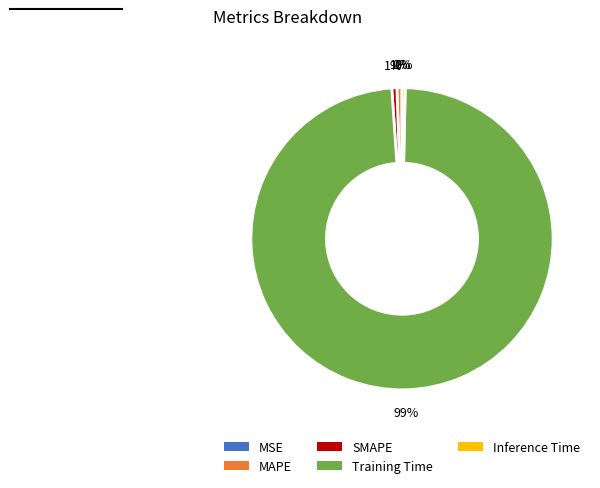

What is the largest slice in the pie chart?

Training Time